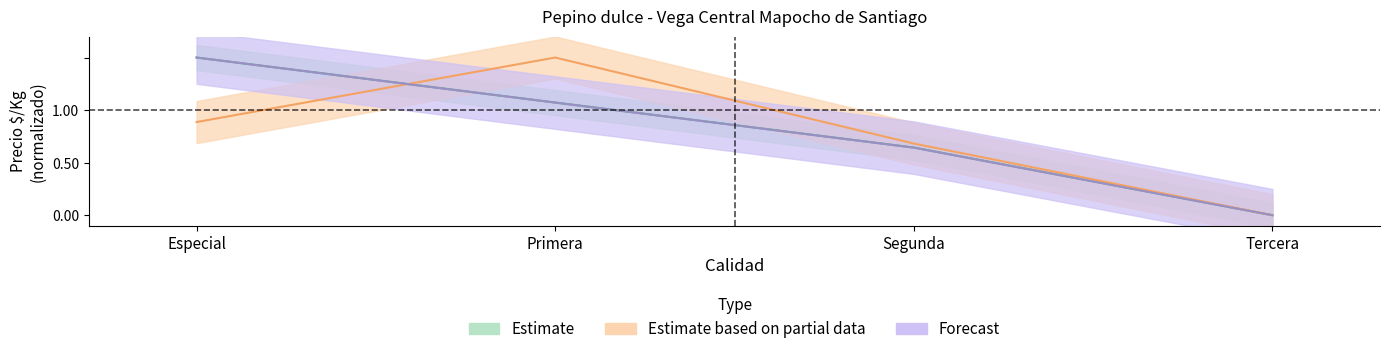

Is it true that Precio maximo equals 1.1 at Primera?

True